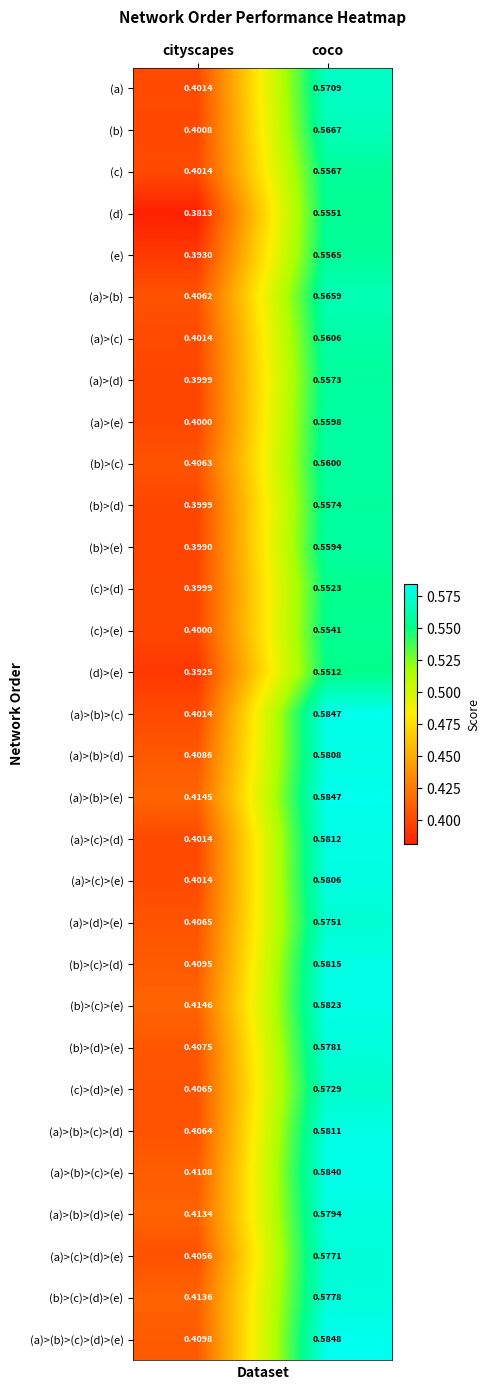

Rank the categories by (a) value from highest to lowest.

coco, cityscapes